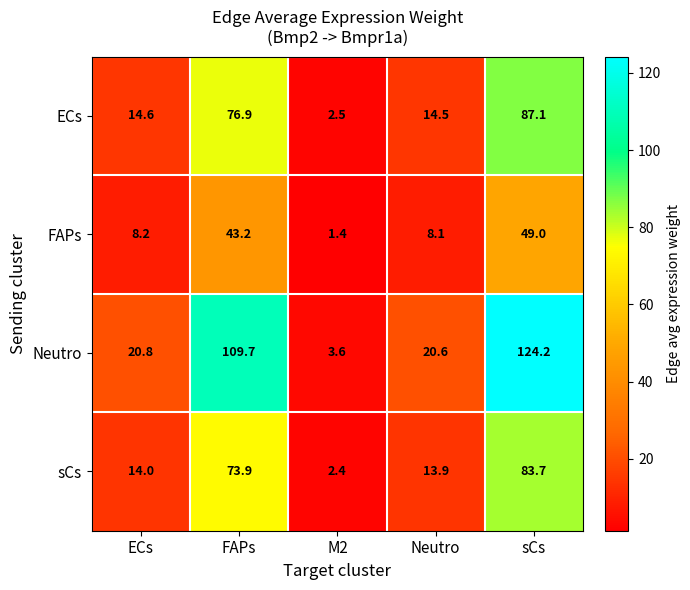

At which category is the sum across all series the highest?

sCs